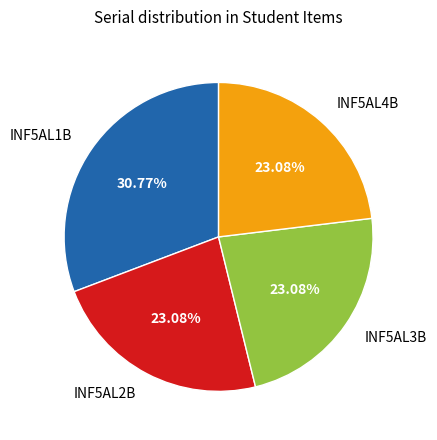

Is there a majority slice in this chart?

No